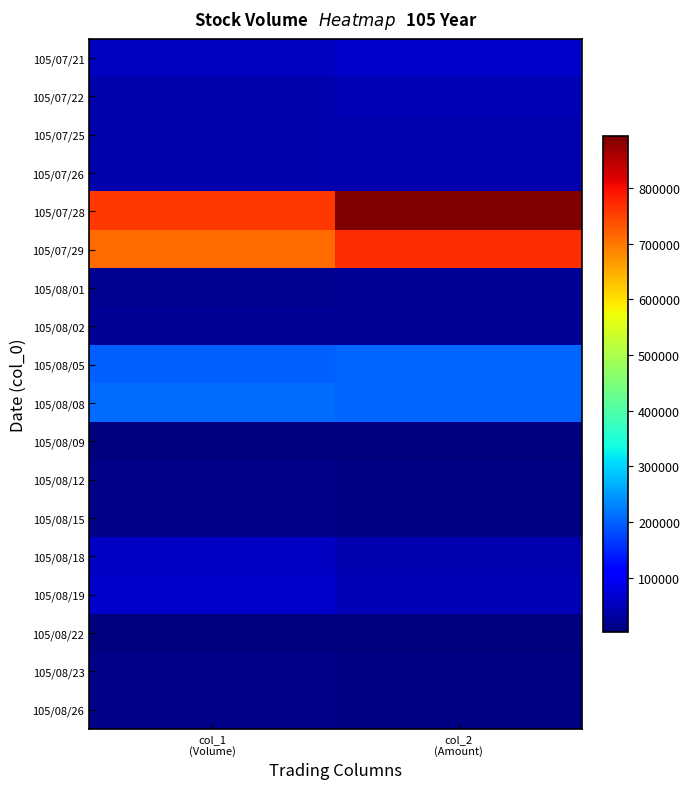

At which category is the sum across all series the highest?

col_2
(Amount)